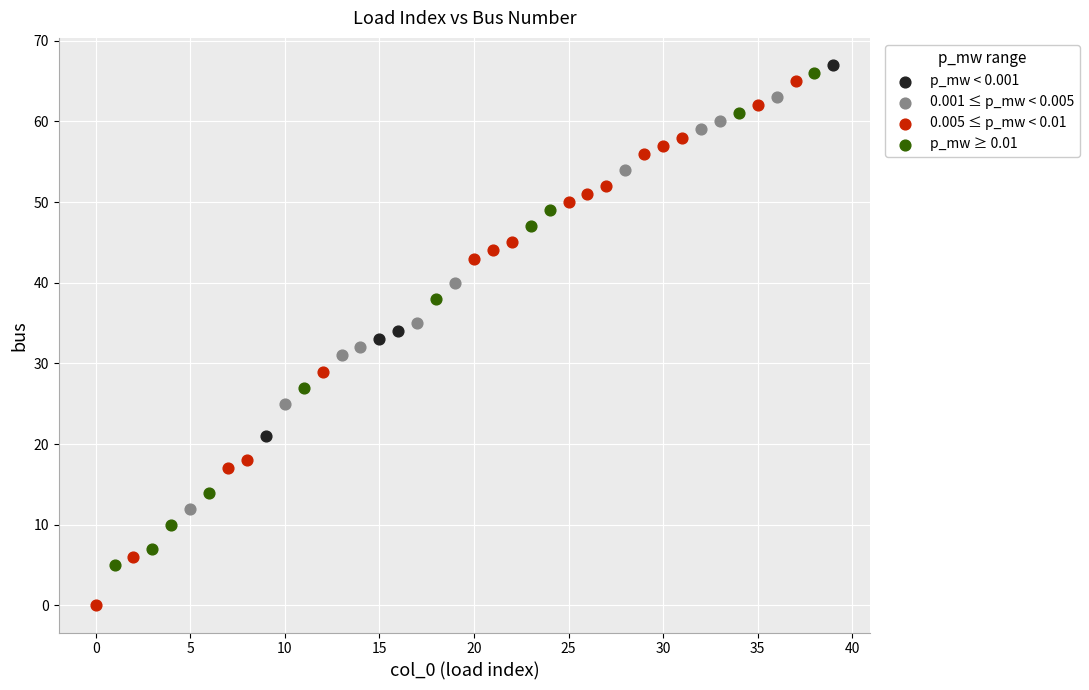

Which series reaches the minimum Y coordinate?

0.005 ≤ p_mw < 0.01